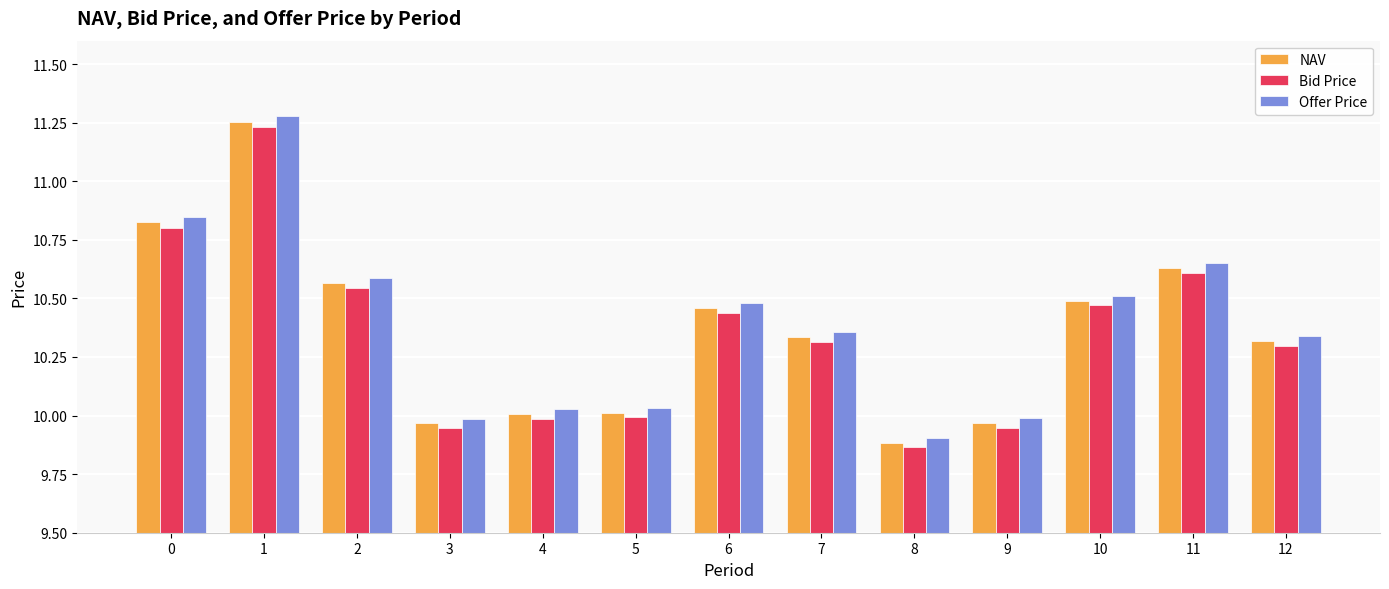

The Bid Price series shows 3.8 at 2. True or false?

False